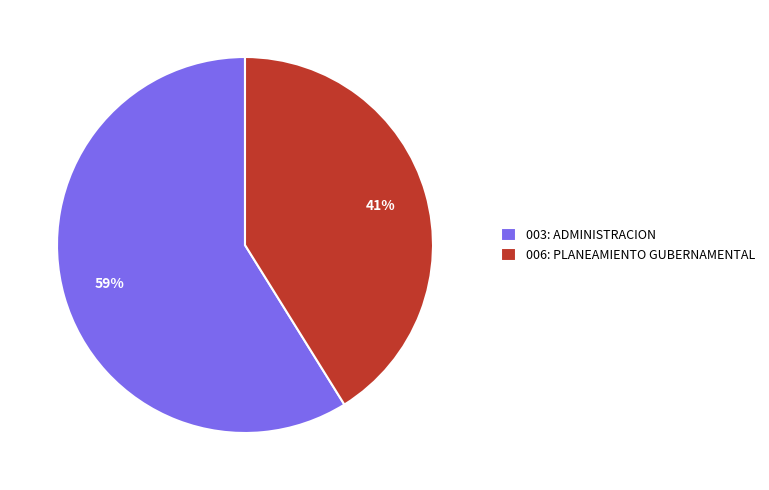

Combined, do 003: ADMINISTRACION and 006: PLANEAMIENTO GUBERNAMENTAL account for over 50%?

Yes